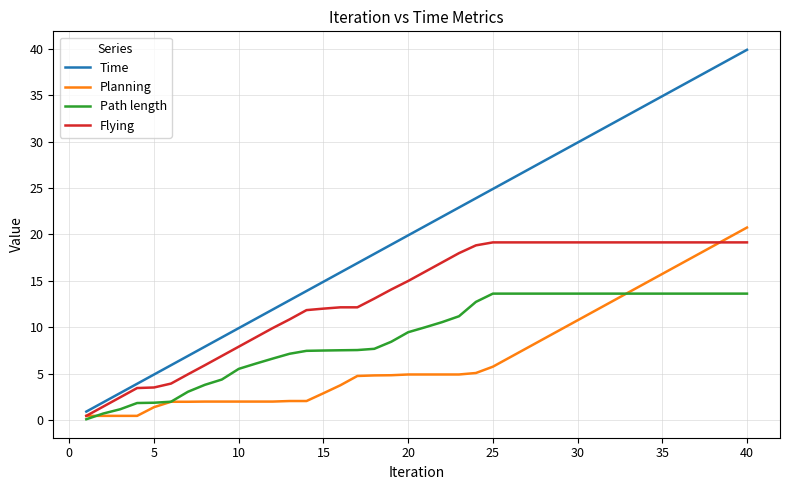

Rank the series by their average value, from lowest to highest.

Planning, Path length, Flying, Time